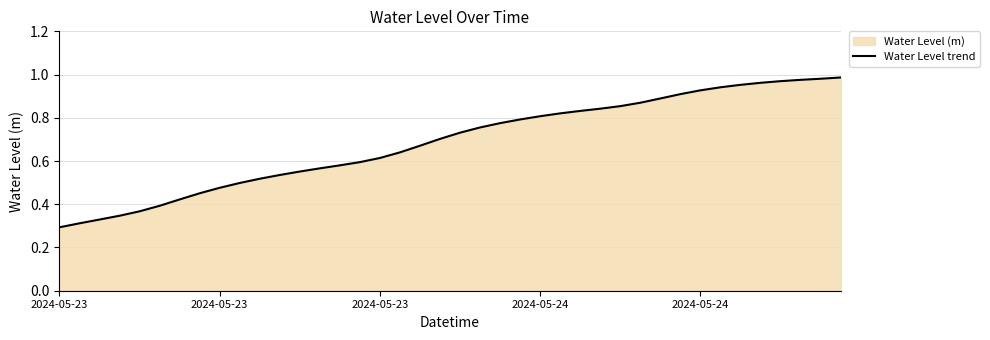

What is the sum of the values at 2024-05-23 and 12?

0.9